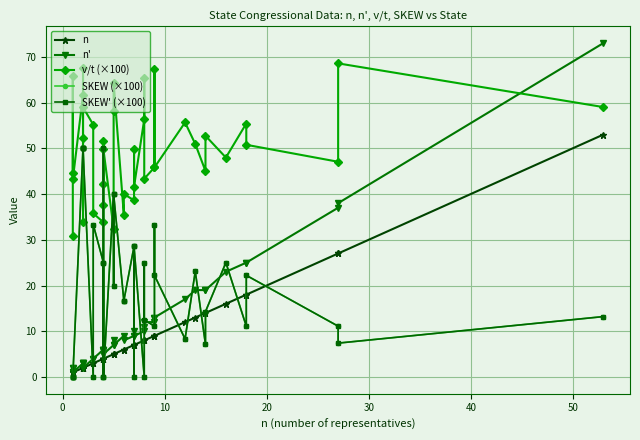

The value of n at 15 is 5.5. True or false?

False